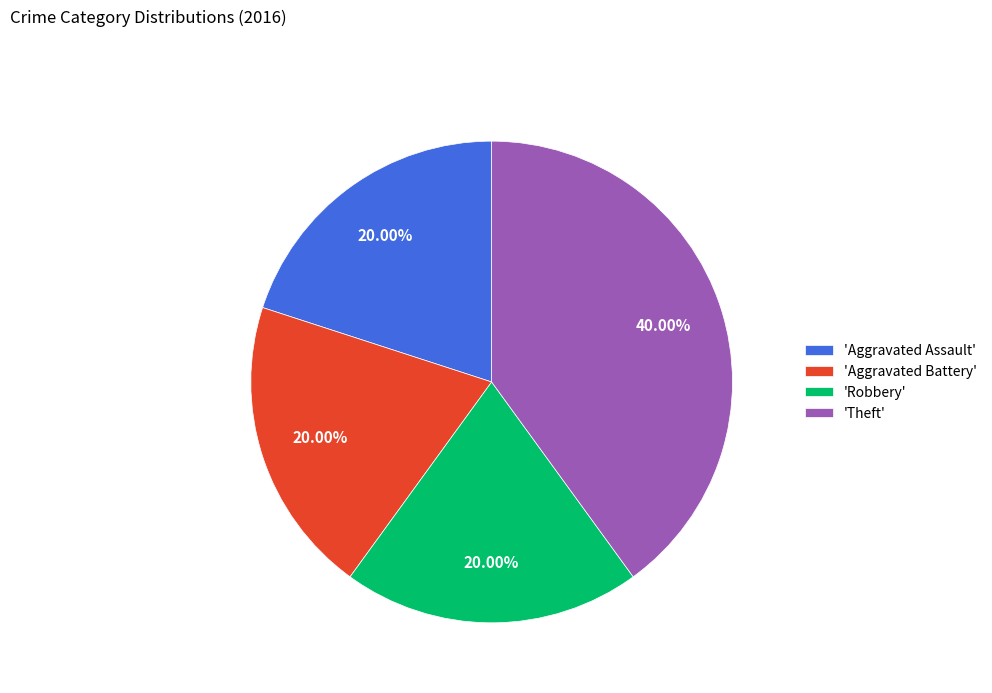

Is the sum of 'Theft' and 'Robbery' greater than half?

Yes